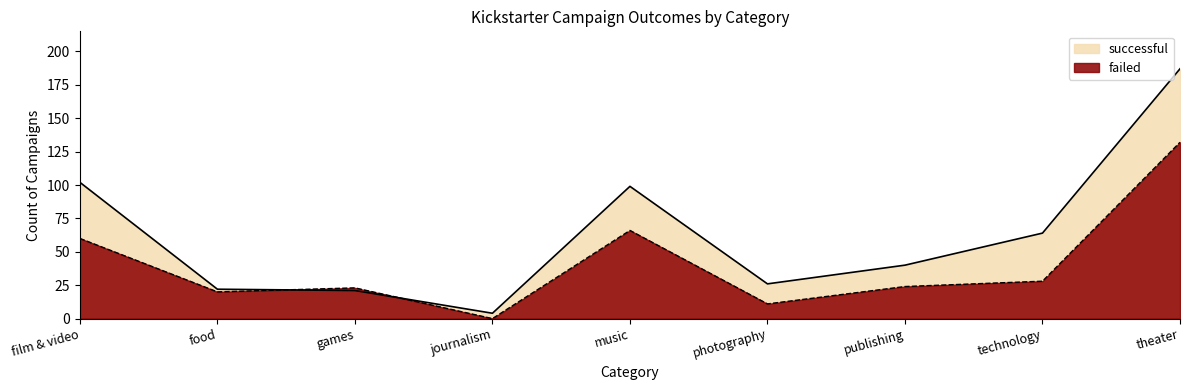

What is the maximum value for failed?

132